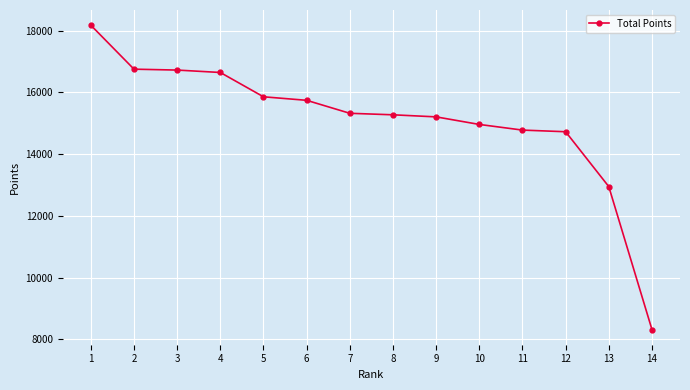

Is it true that the value at 1 is 30576?

False